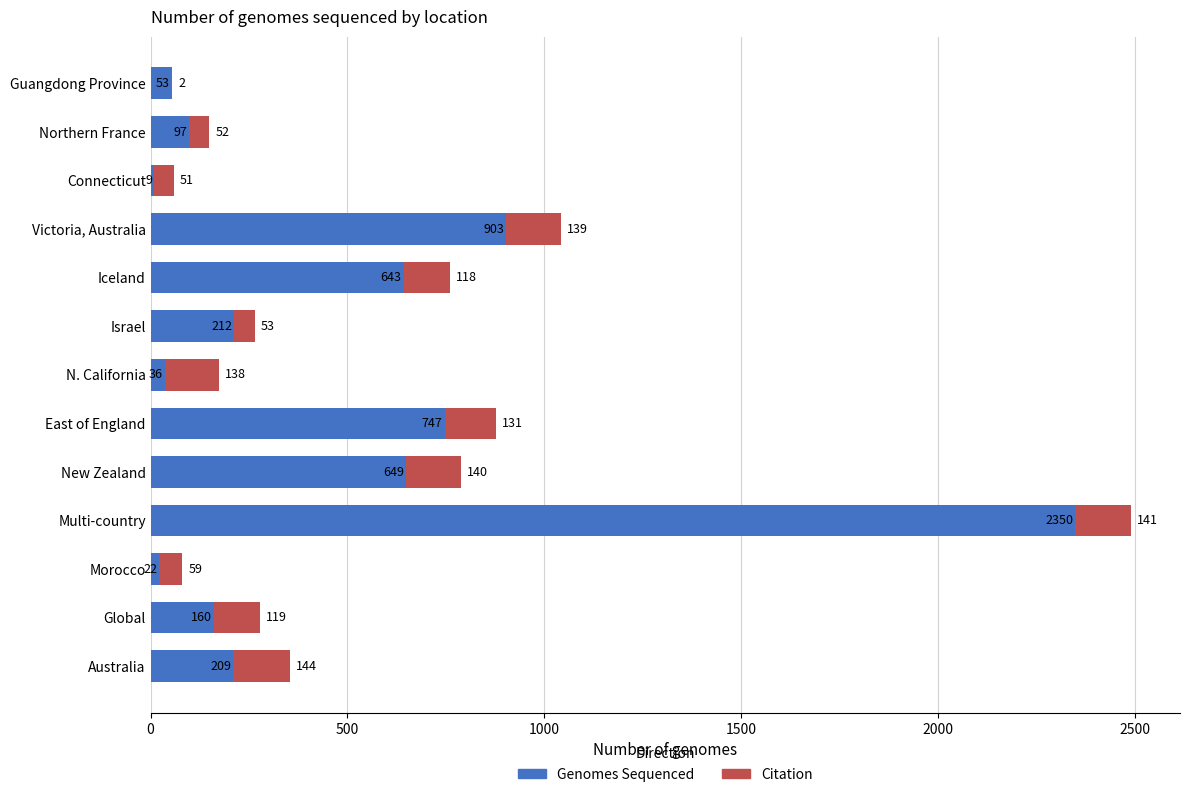

True or false: Genomes Sequenced has a value of 36 at N. California.

True